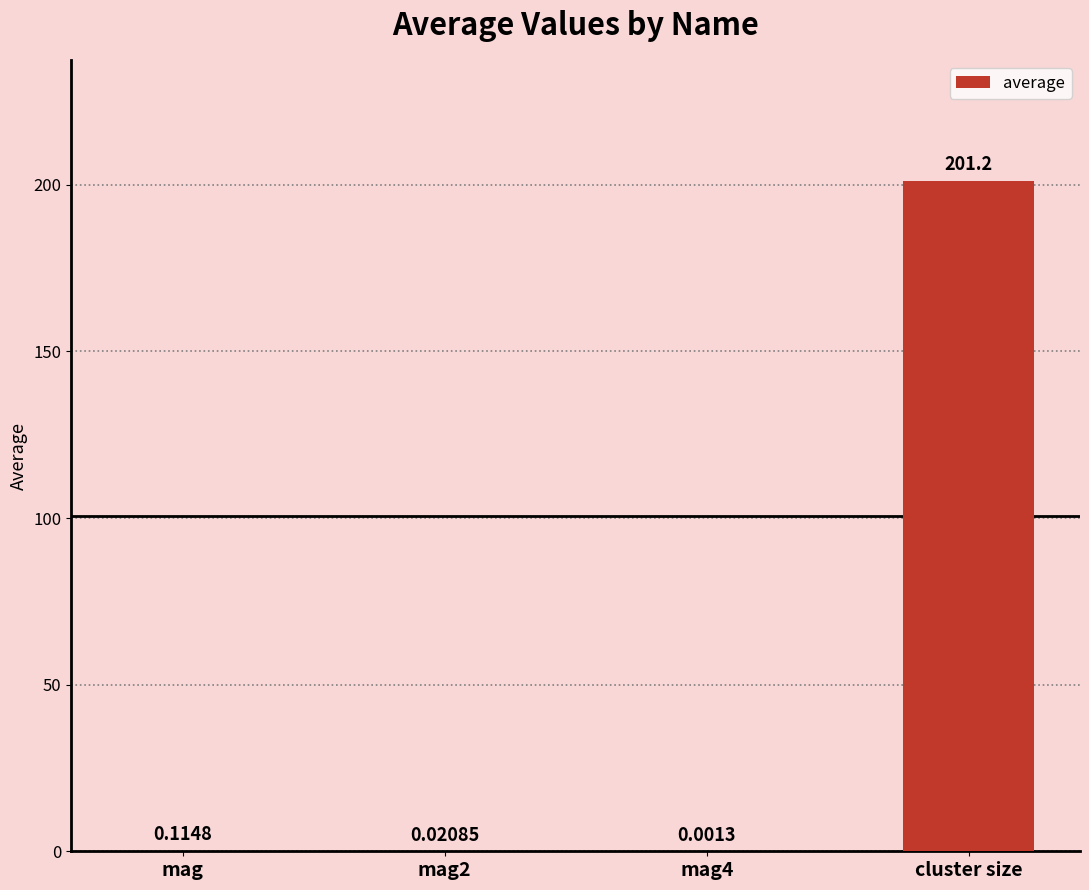

Are the bars horizontal?

No